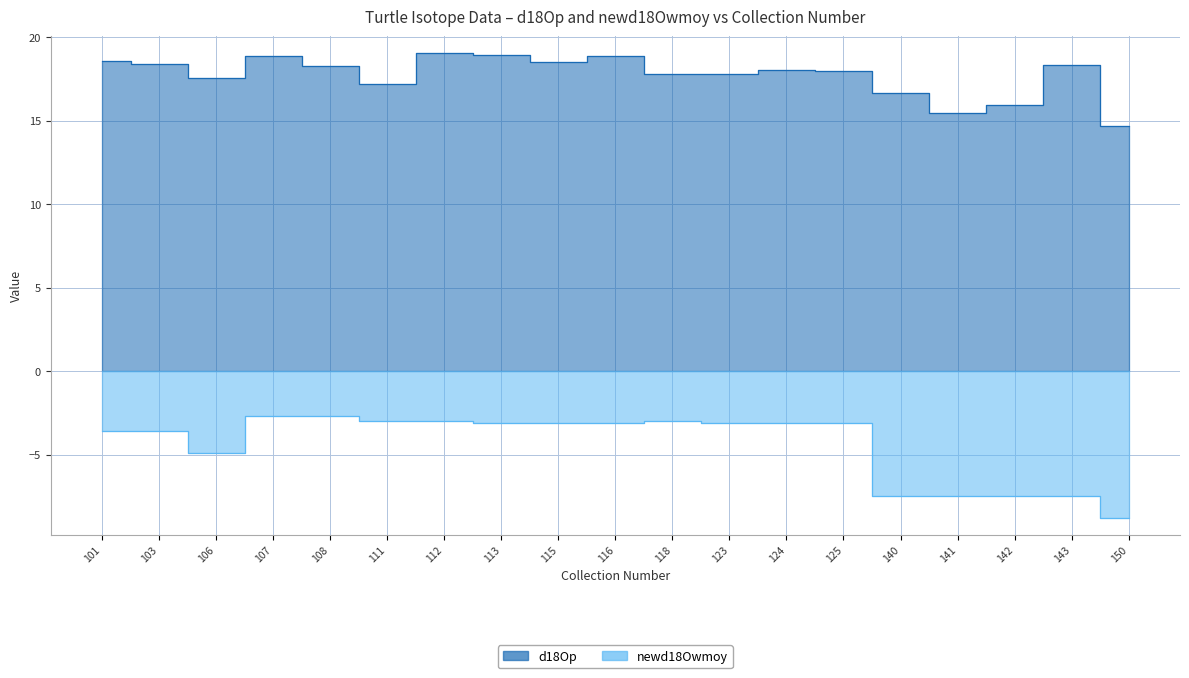

List the labels in order of newd18Owmoy value, largest first.

107, 108, 111, 112, 118, 113, 115, 116, 123, 124, 125, 101, 103, 106, 140, 141, 142, 143, 150